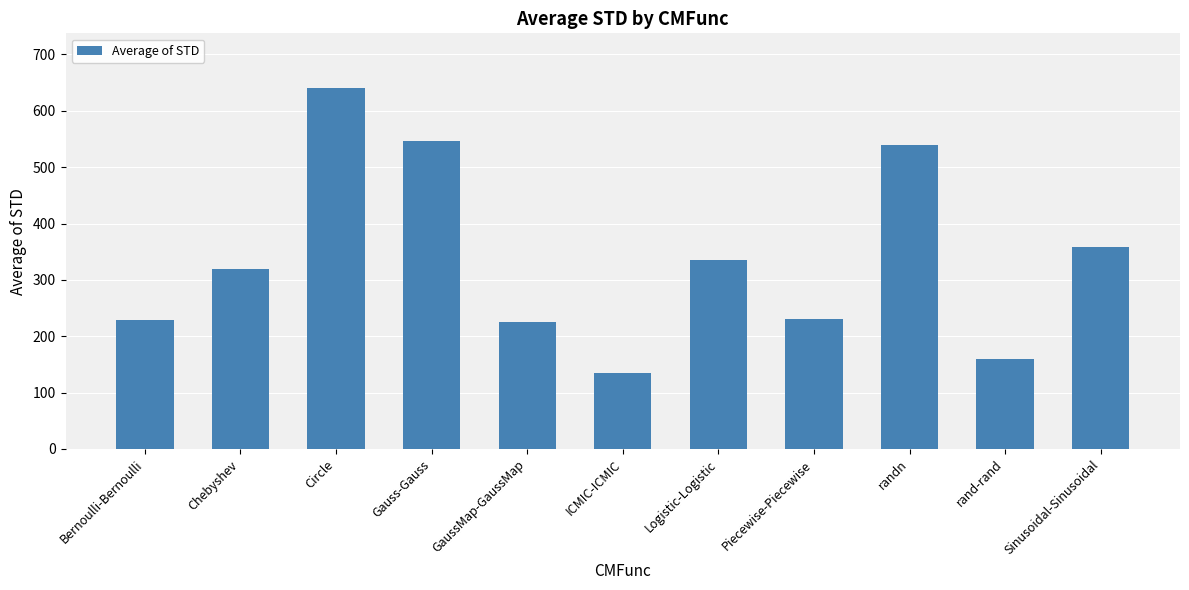

What is the label of the 3rd bar from the right?

randn